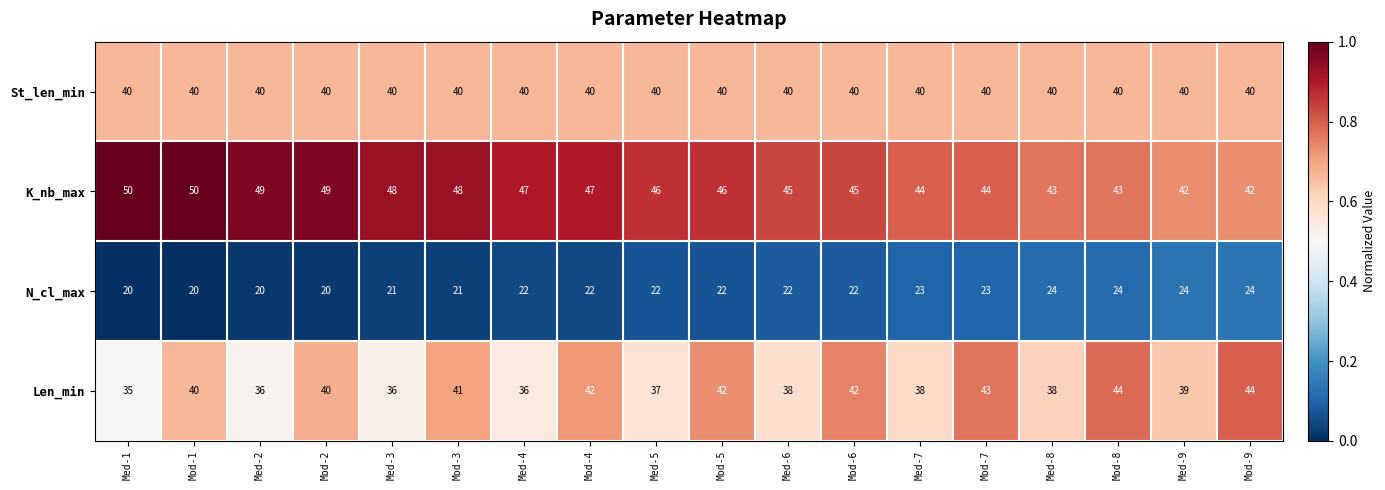

How many categories are shown in the chart?

18